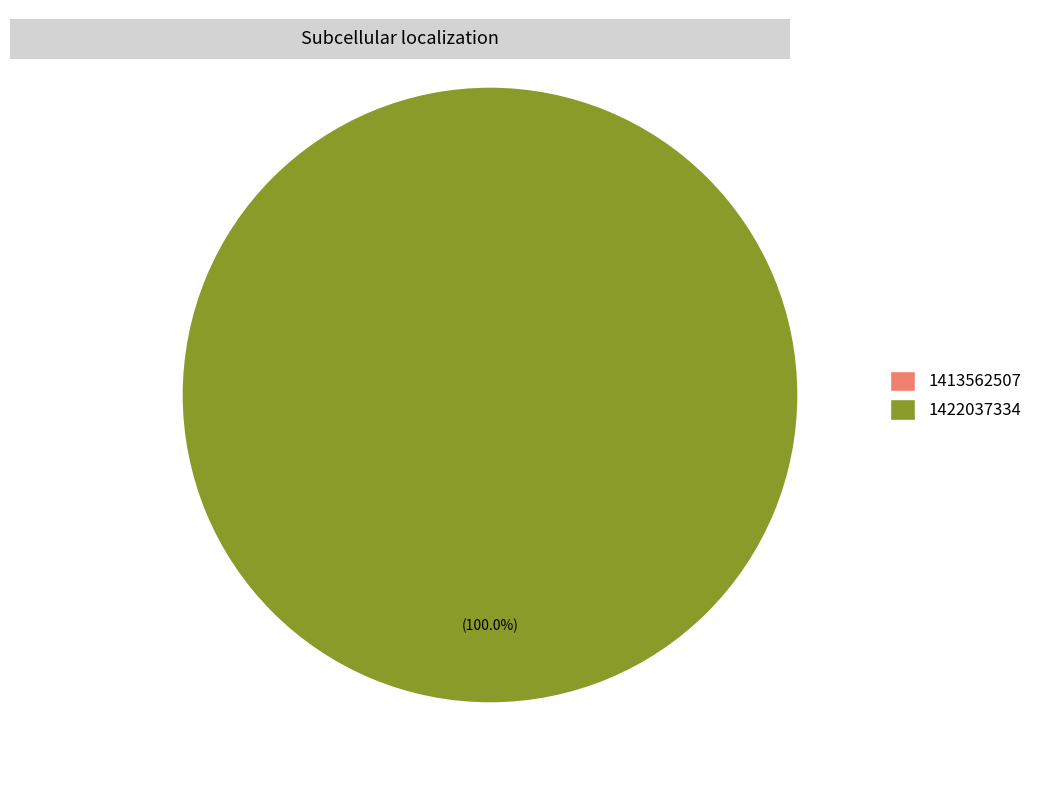

Which category has the smallest portion of the pie?

1413562507